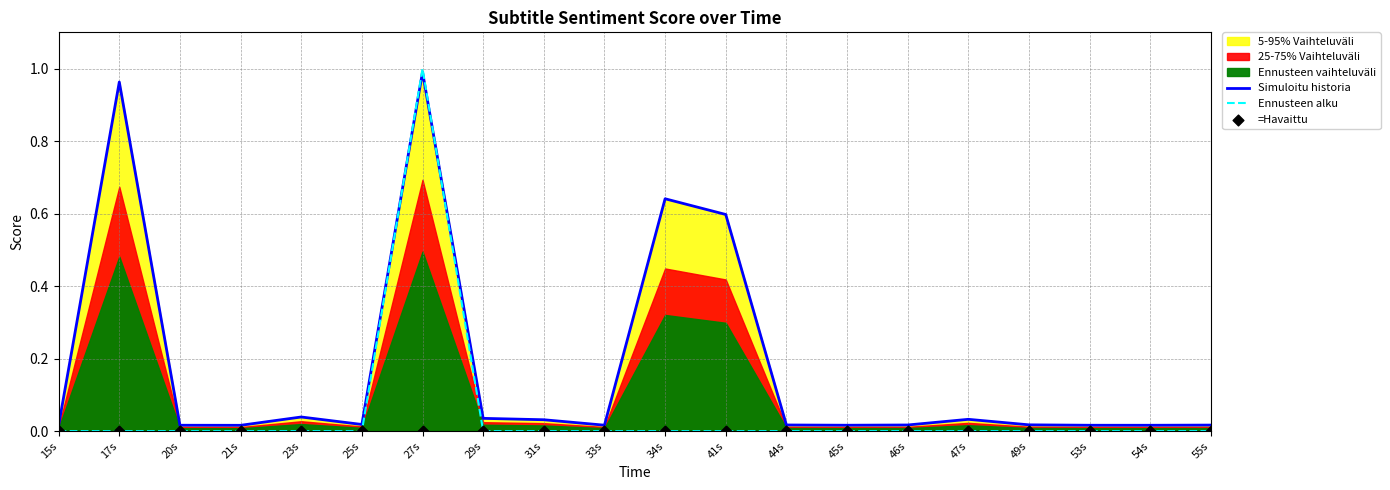

At how many categories does at least one series exceed 0?

20